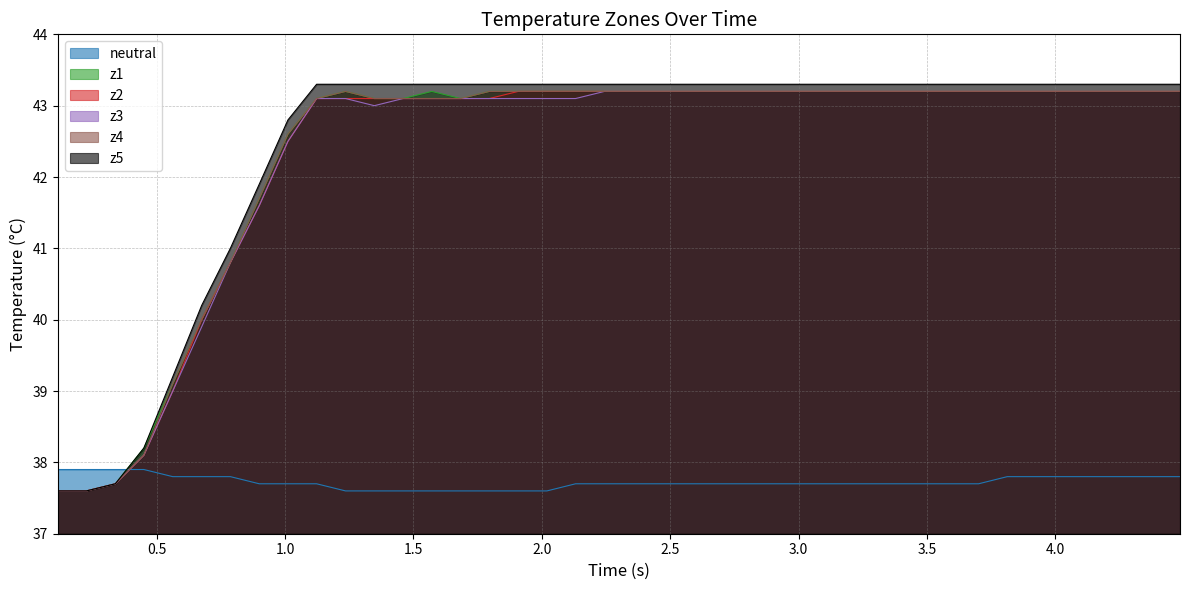

How many intersections are there between z4 and neutral?

1